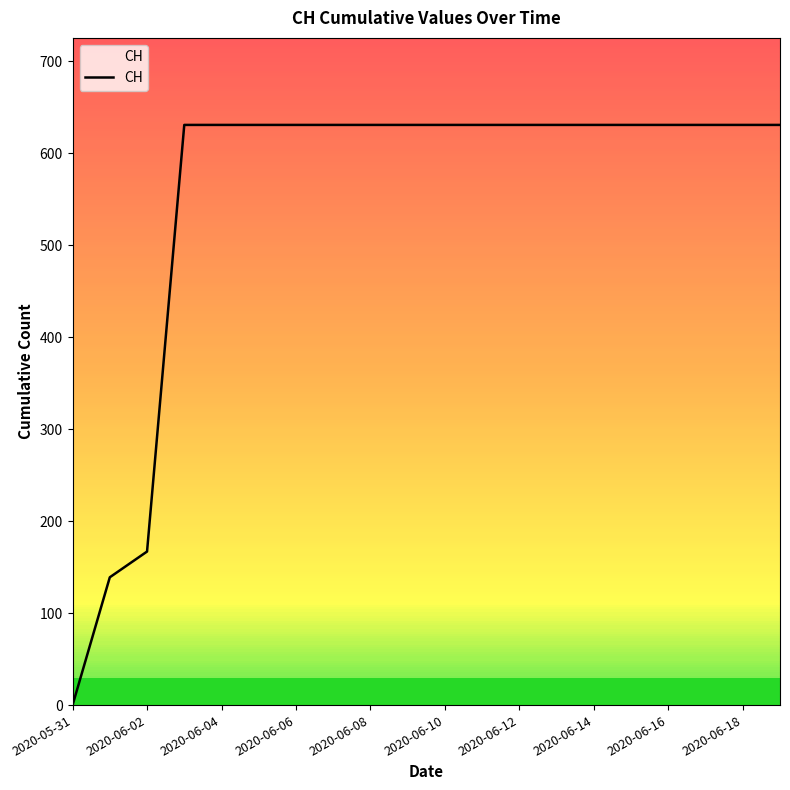

Reading left to right, what are all the values shown in this chart?

0	139	167	631	631	631	631	631	631	631	631	631	631	631	631	631	631	631	631	631